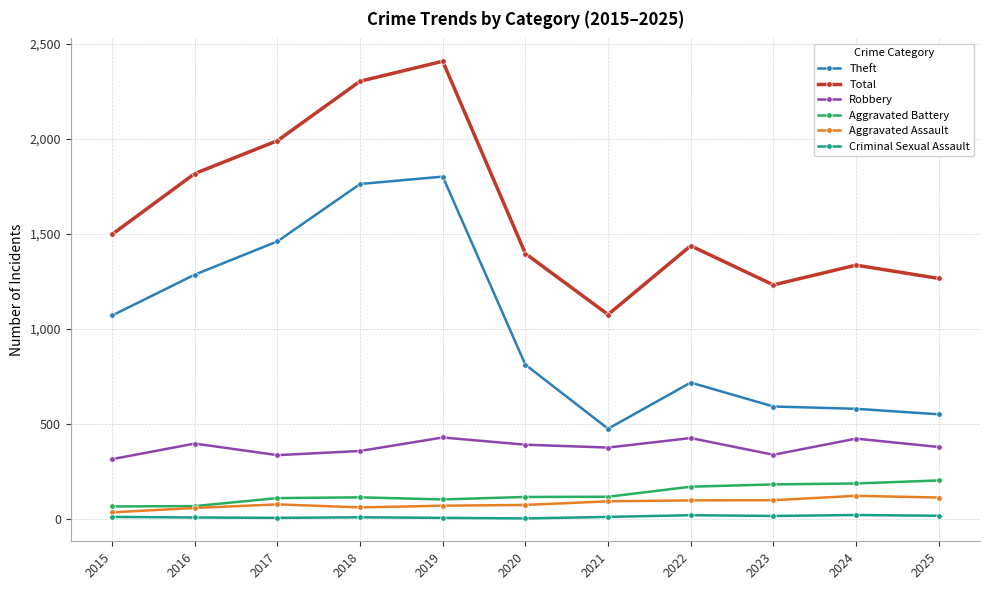

What is the sum of the Aggravated Battery values at 2020 and 2019?

217